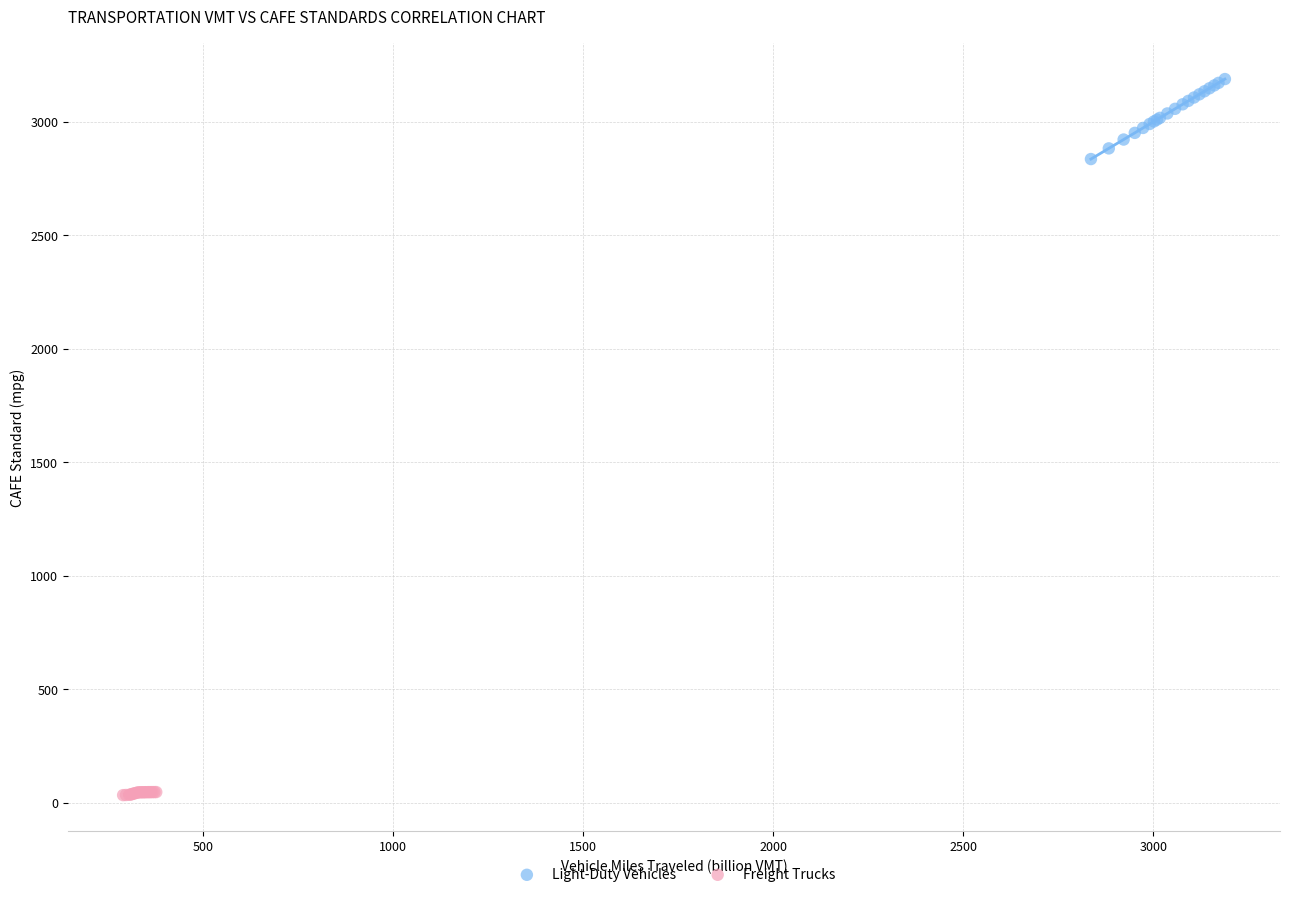

What are all the series names shown in the legend?

Light-Duty Vehicles, Freight Trucks